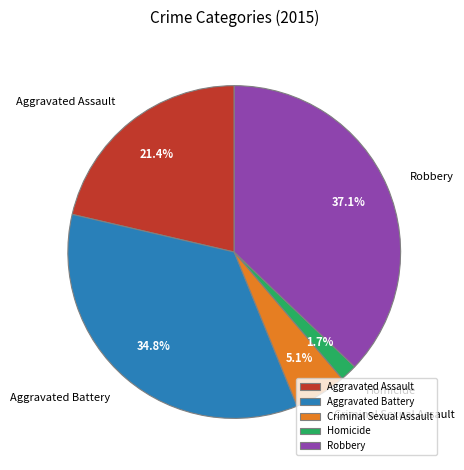

Between Aggravated Assault and Criminal Sexual Assault, which is larger?

Aggravated Assault